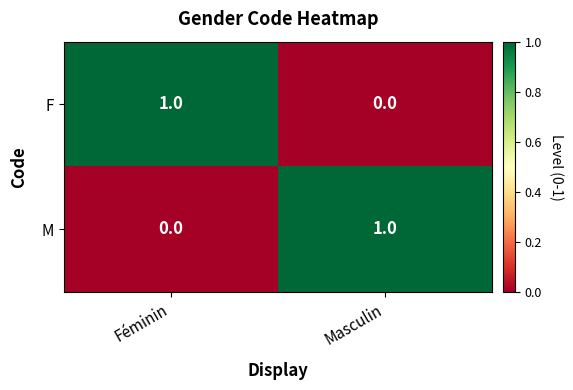

Reading left to right, what are all the values shown in this chart?

F: 1	0
M: 0	1